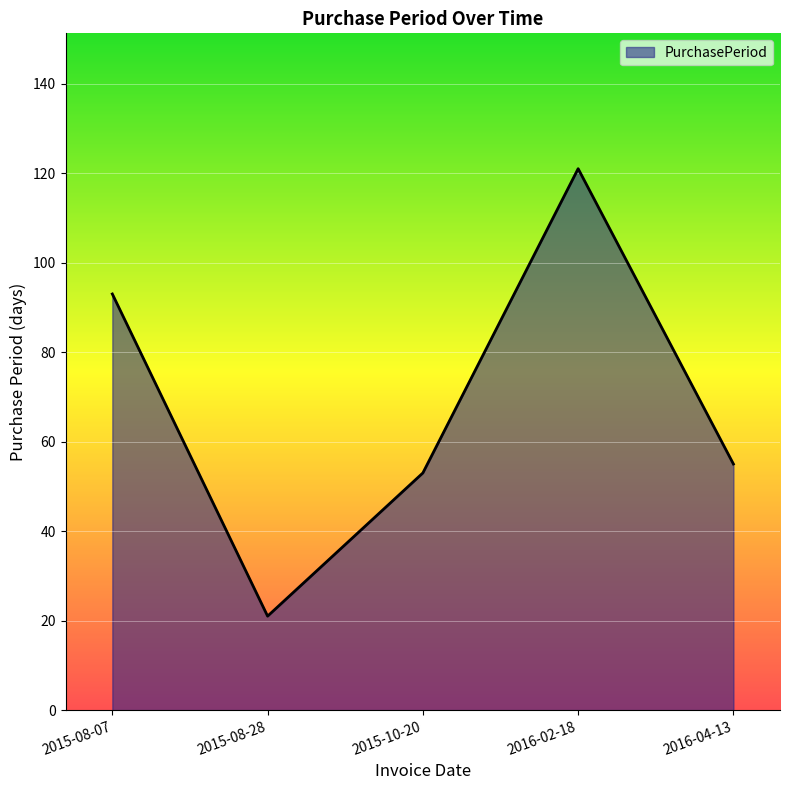

True or false: the data shows 52 at 2015-08-07.

False